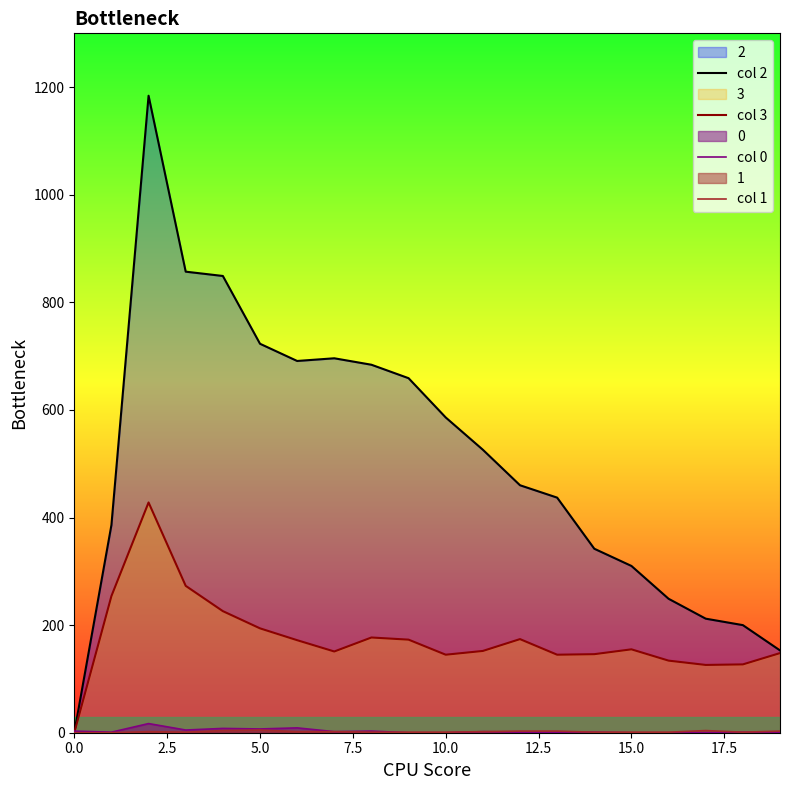

What is the difference between the maximum and minimum values in the col 1 series?

5